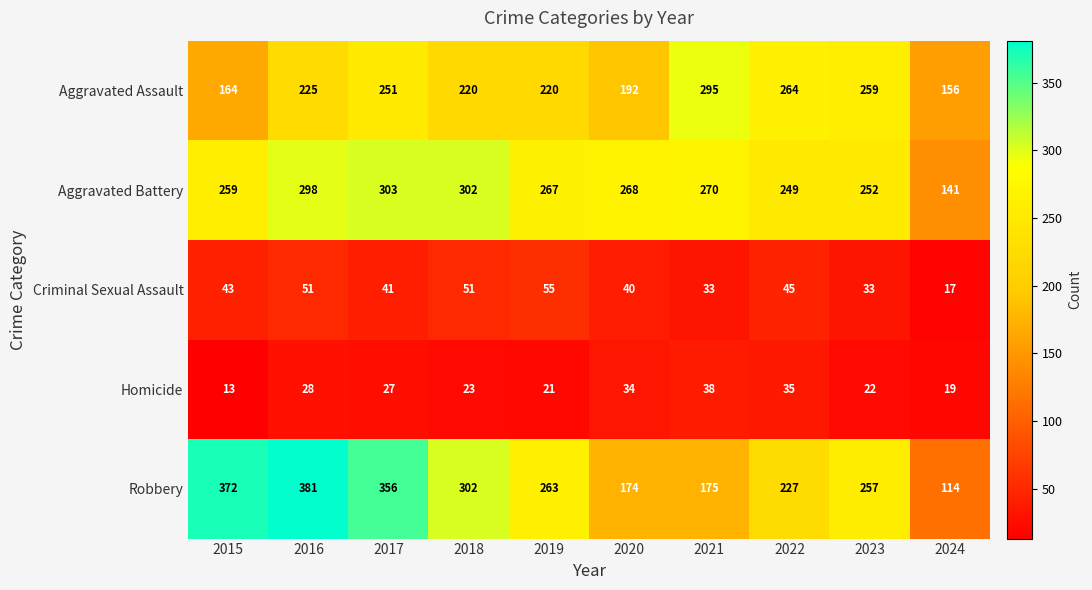

At which label is Aggravated Assault closest to 225?

2016